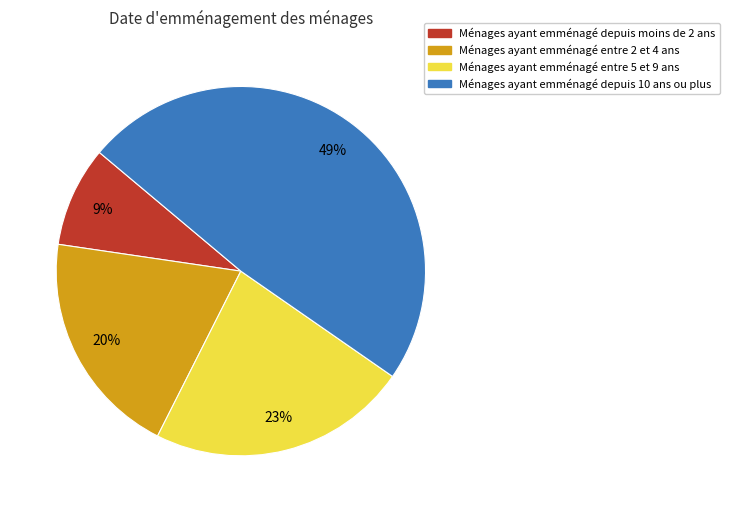

Count the number of slices in the pie.

4